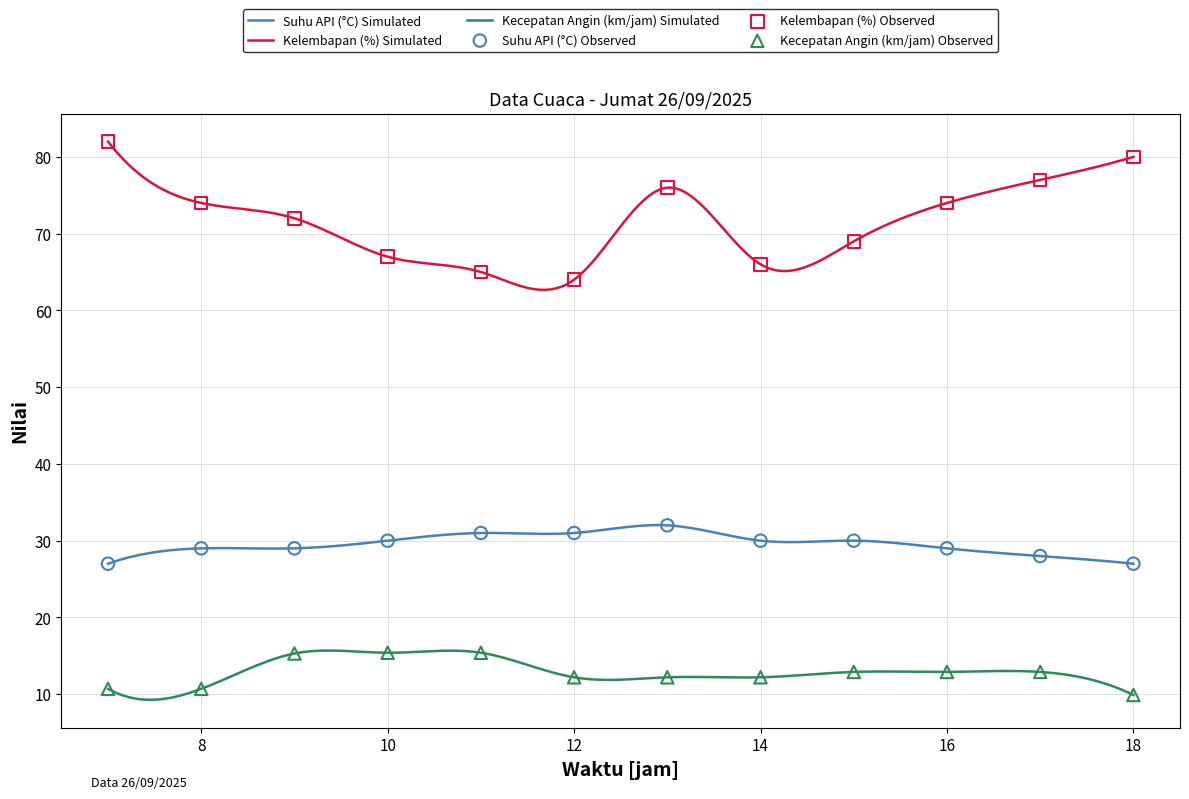

Is the value of Kelembapan (%) at 15:00 greater than the value of Suhu API (°C) at 17:00?

Yes